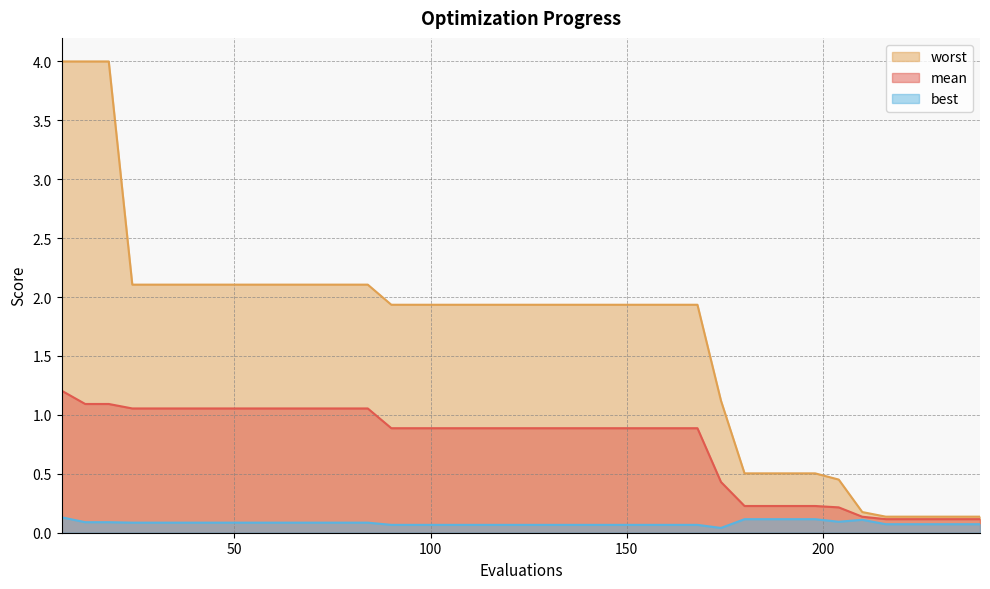

Reading right to left, transcribe all the data shown in this chart.

mean: 240=0.1	234=0.1	228=0.1	222=0.1	216=0.1	210=0.1	204=0.2	198=0.2	192=0.2	186=0.2	180=0.2	174=0.4	168=0.9	162=0.9	156=0.9	150=0.9	144=0.9	138=0.9	132=0.9	126=0.9	120=0.9	114=0.9	108=0.9	102=0.9	96=0.9	90=0.9	84=1.1	78=1.1	72=1.1	66=1.1	60=1.1	54=1.1	48=1.1	42=1.1	36=1.1	30=1.1	24=1.1	18=1.1	12=1.1	6=1.2
best: 240=0.1	234=0.1	228=0.1	222=0.1	216=0.1	210=0.1	204=0.1	198=0.1	192=0.1	186=0.1	180=0.1	174=0.0	168=0.1	162=0.1	156=0.1	150=0.1	144=0.1	138=0.1	132=0.1	126=0.1	120=0.1	114=0.1	108=0.1	102=0.1	96=0.1	90=0.1	84=0.1	78=0.1	72=0.1	66=0.1	60=0.1	54=0.1	48=0.1	42=0.1	36=0.1	30=0.1	24=0.1	18=0.1	12=0.1	6=0.1
worst: 240=0.1	234=0.1	228=0.1	222=0.1	216=0.1	210=0.2	204=0.5	198=0.5	192=0.5	186=0.5	180=0.5	174=1.1	168=1.9	162=1.9	156=1.9	150=1.9	144=1.9	138=1.9	132=1.9	126=1.9	120=1.9	114=1.9	108=1.9	102=1.9	96=1.9	90=1.9	84=2.1	78=2.1	72=2.1	66=2.1	60=2.1	54=2.1	48=2.1	42=2.1	36=2.1	30=2.1	24=2.1	18=4.0	12=4.0	6=4.0